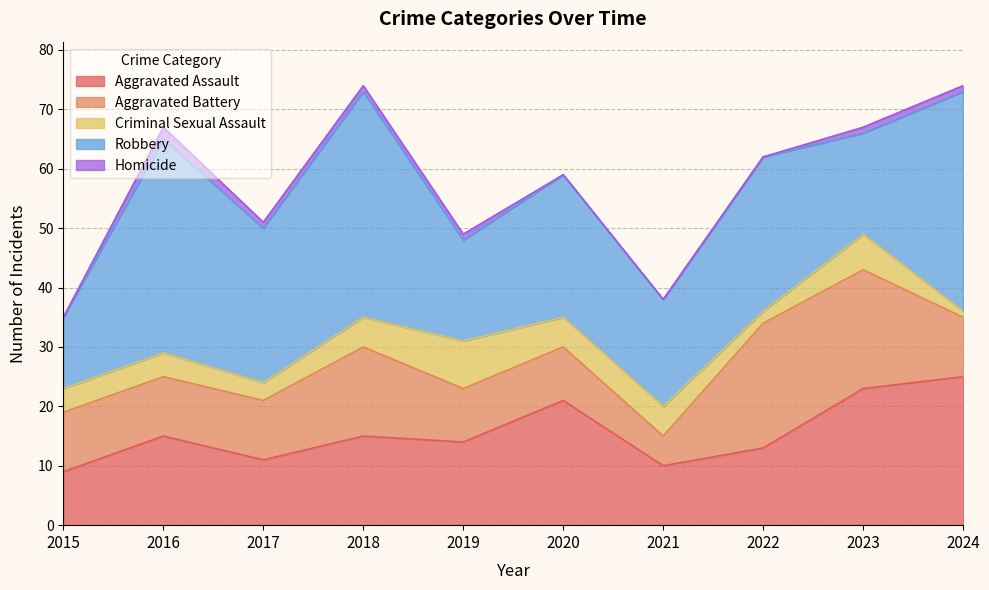

In Homicide, how many points are higher than both neighbors (excluding endpoints)?

1